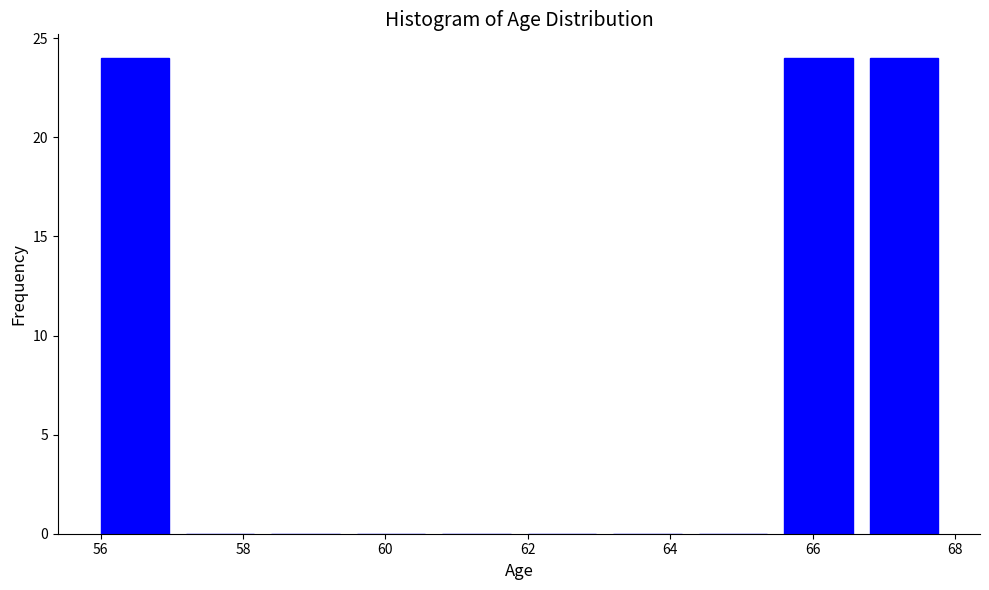

Reading left to right, list every bar in this chart as the range it spans on the x-axis followed by its height. The values are not printed on the chart, so give them approximately, as read against the axis.

56.0 to 57.2: 24
57.2 to 58.4: 0
58.4 to 59.6: 0
59.6 to 60.8: 0
60.8 to 62.0: 0
62.0 to 63.2: 0
63.2 to 64.4: 0
64.4 to 65.6: 0
65.6 to 66.8: 24
66.8 to 68.0: 24